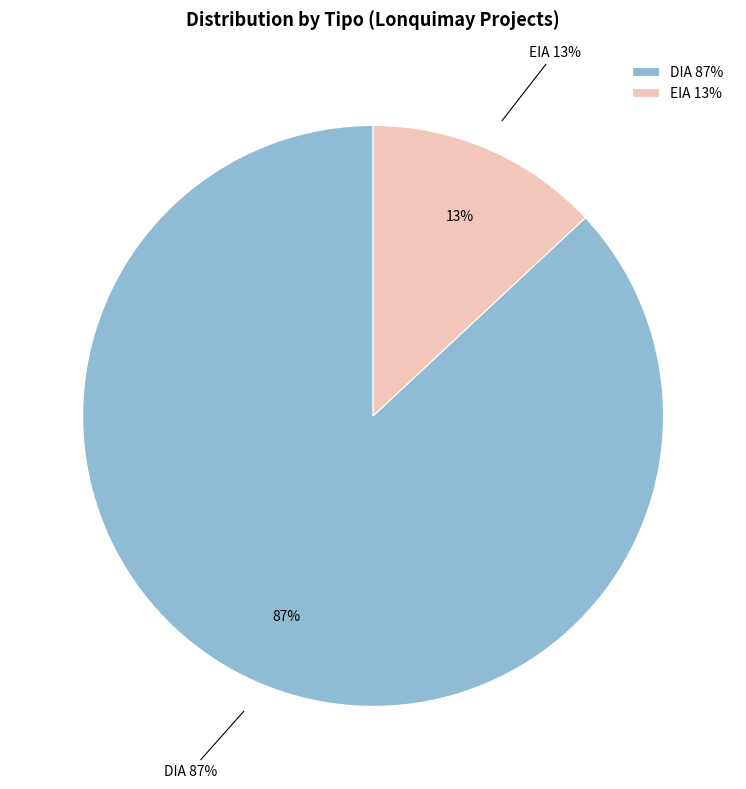

How many segments does this pie chart have?

2